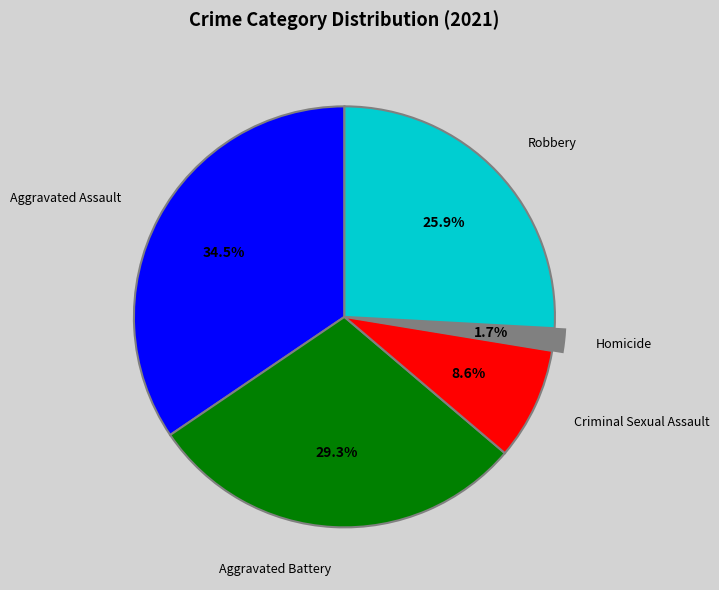

Is there a majority slice in this chart?

No